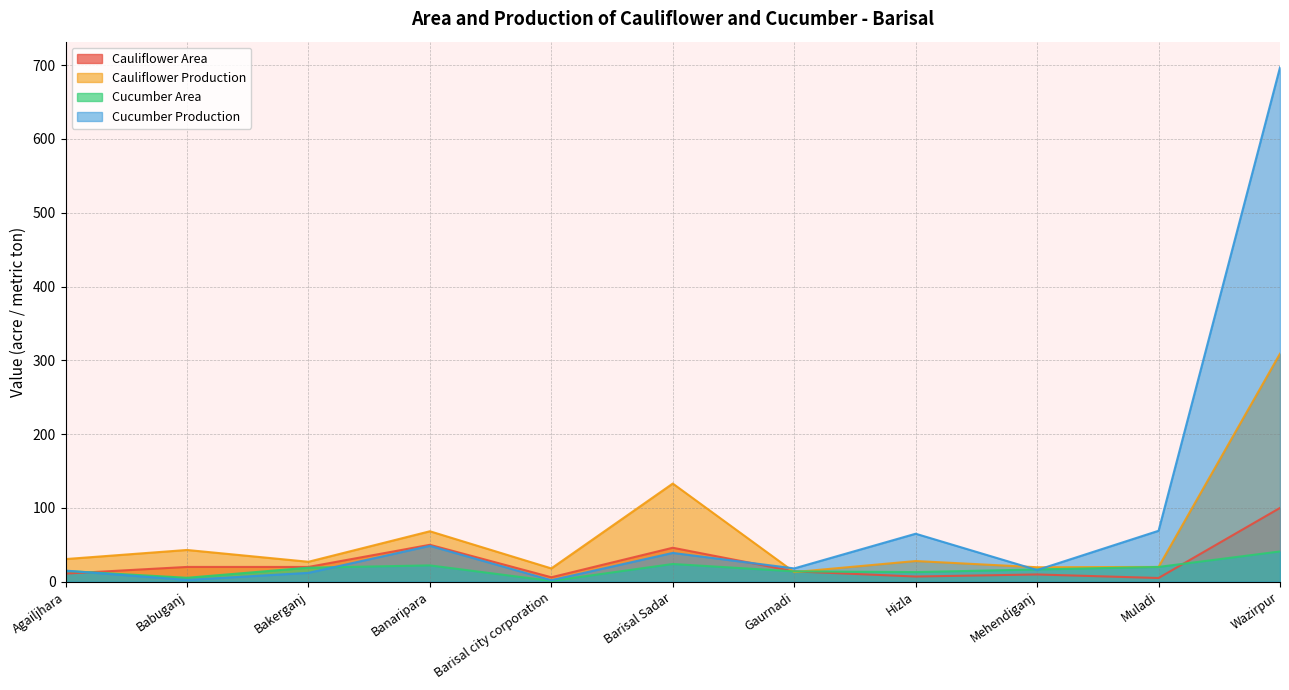

How many lines are shown in the chart?

4